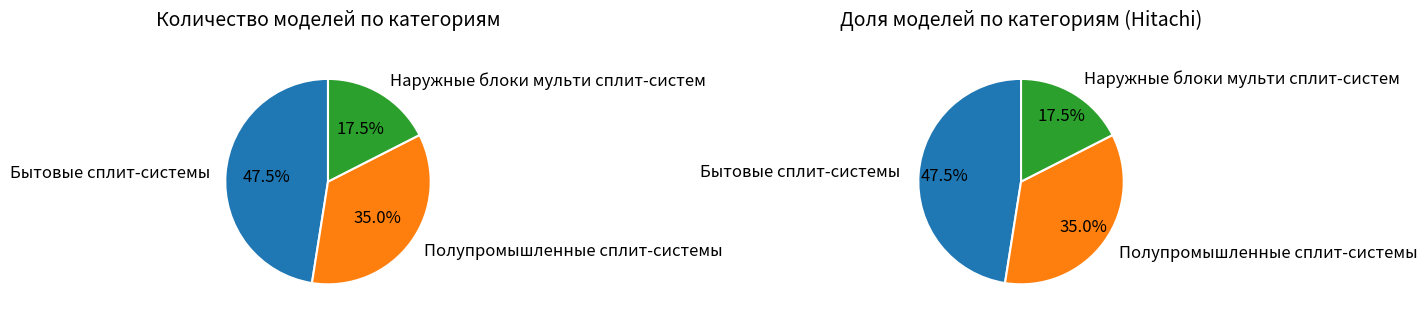

Is Полупромышленные сплит-системы the majority of the pie?

No